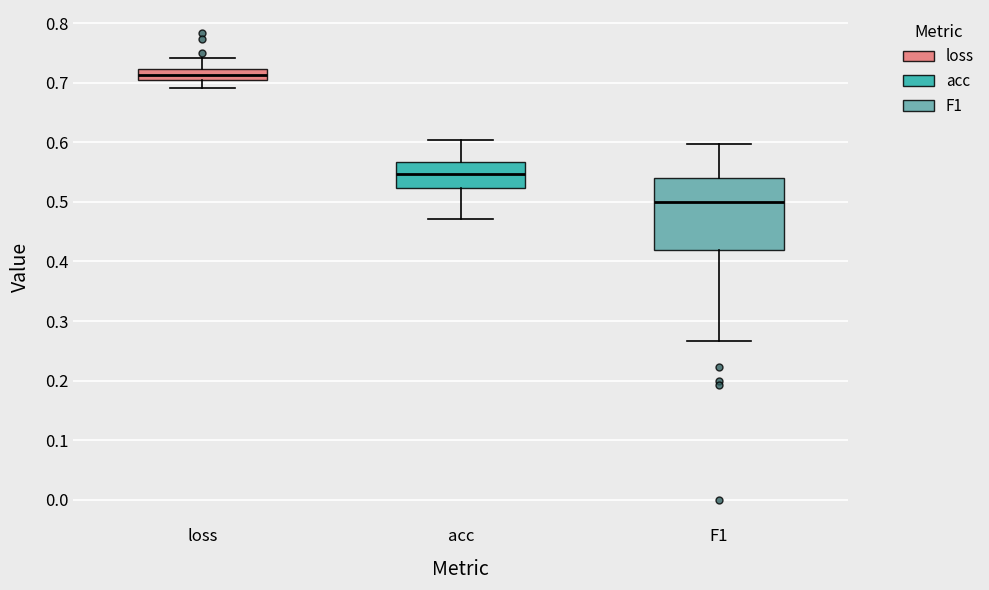

Reading left to right, transcribe this box plot: for each box, give where its median line is, the range the box spans, and where its two whiskers end, as read against the y-axis. The values are not printed on the chart, so give them approximately, as read against the axis.

loss: median 0.71 (inside the box), box 0.71 to 0.72, whiskers 0.69 to 0.74
acc: median 0.55, box 0.52 to 0.57, whiskers 0.47 to 0.60
F1: median 0.50, box 0.42 to 0.54, whiskers 0.27 to 0.60